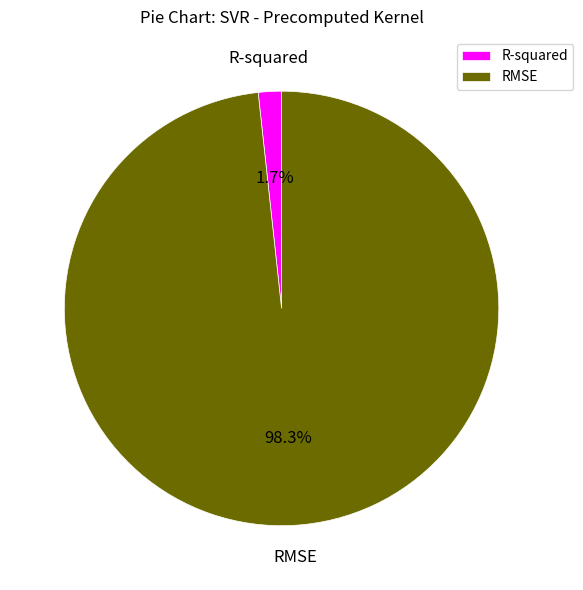

What percentage is the RMSE slice, to the nearest percent?

98%